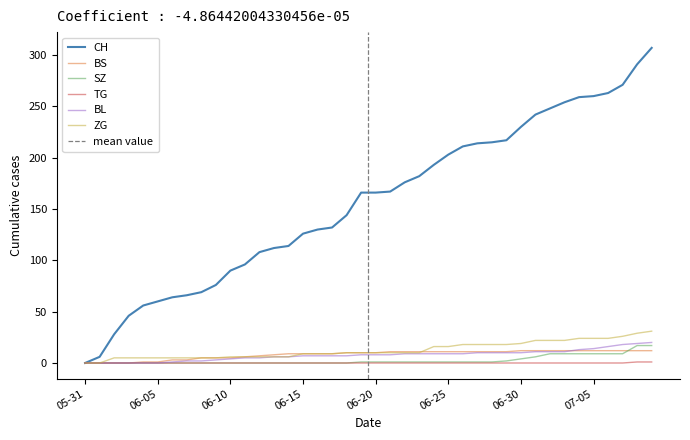

Between which two adjacent categories do BS and BL first intersect?

2020-07-03 and 2020-07-04